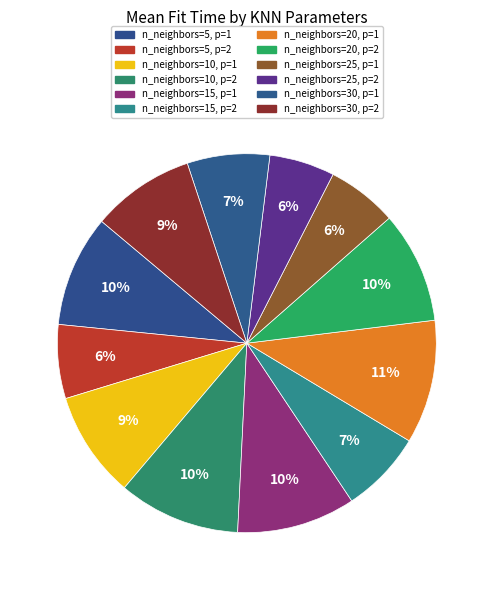

How many slices are in this pie chart?

12